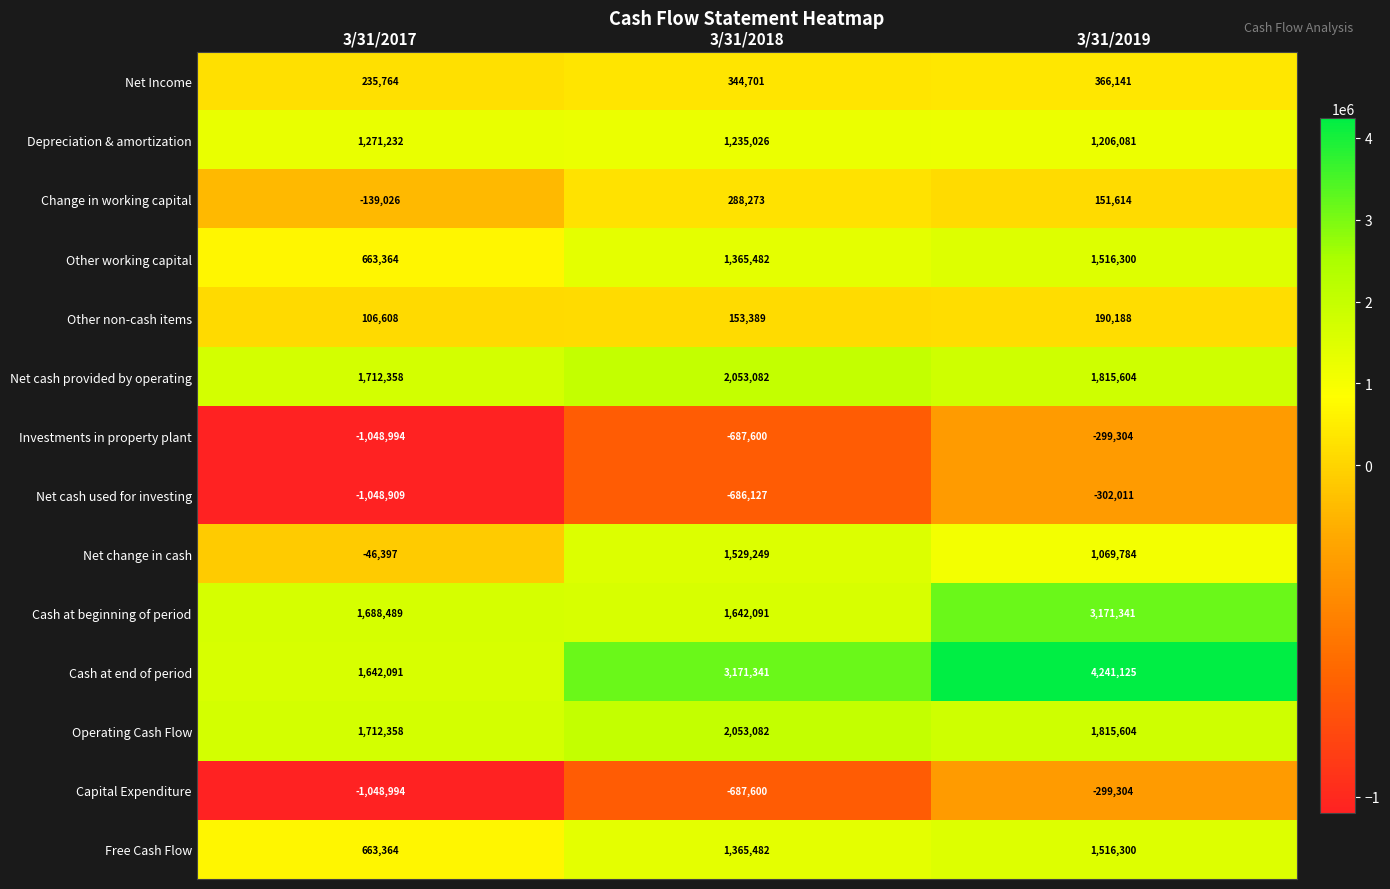

How many values in Net change in cash are above zero?

2